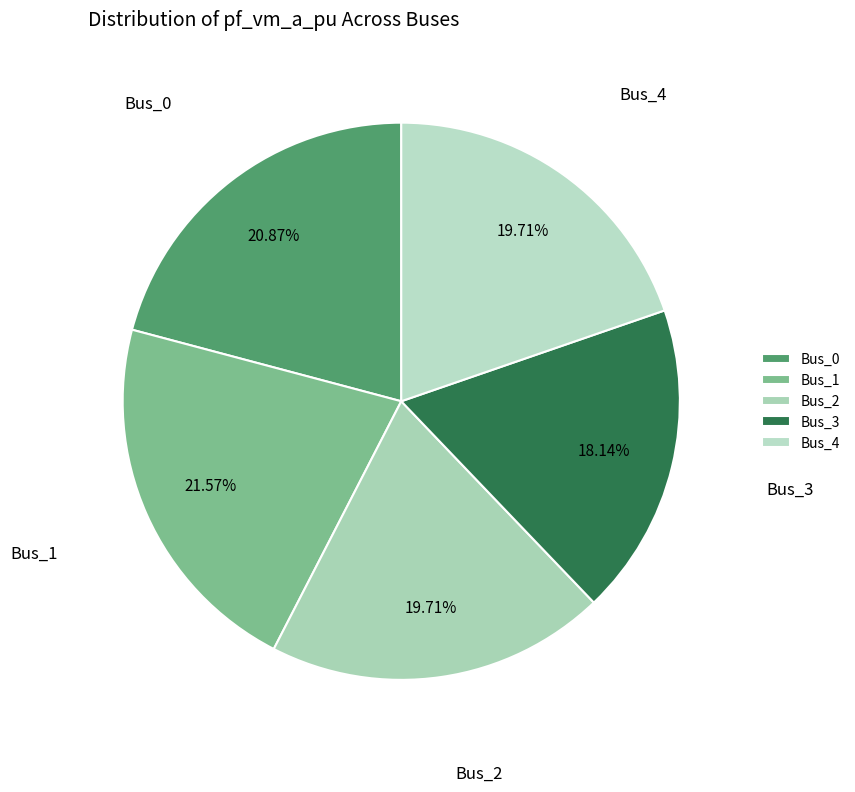

Does Bus_4 account for over 50% of the chart?

No